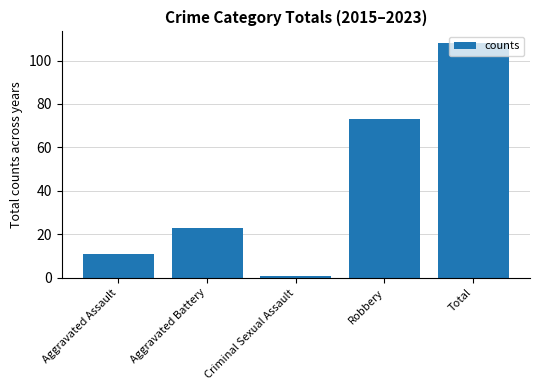

At which label is the value closest to 54?

Robbery